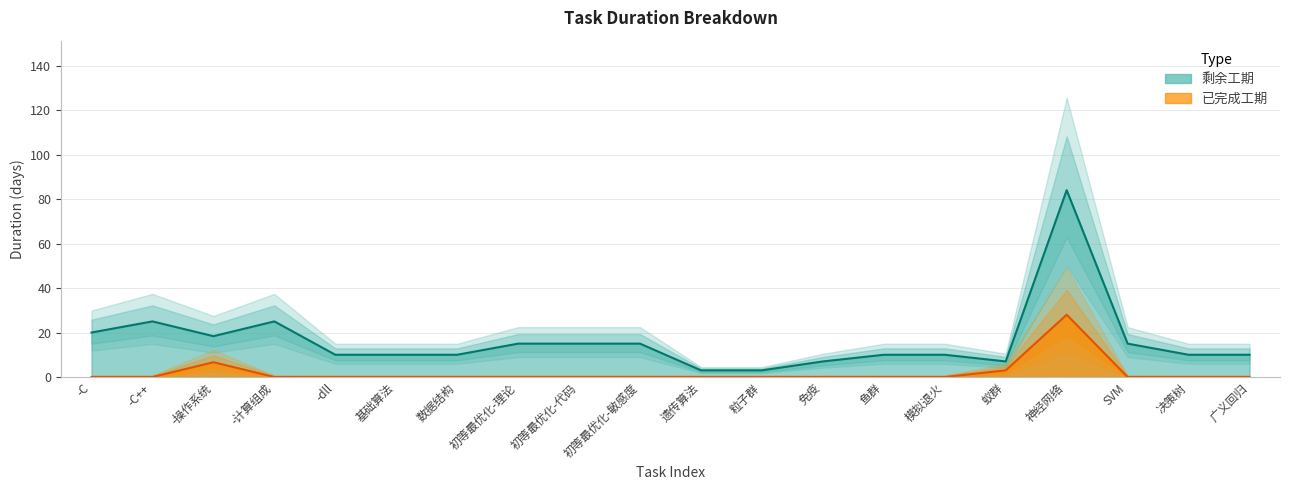

What is the difference between the second highest and second lowest values in the 剩余工期 series?

22.0